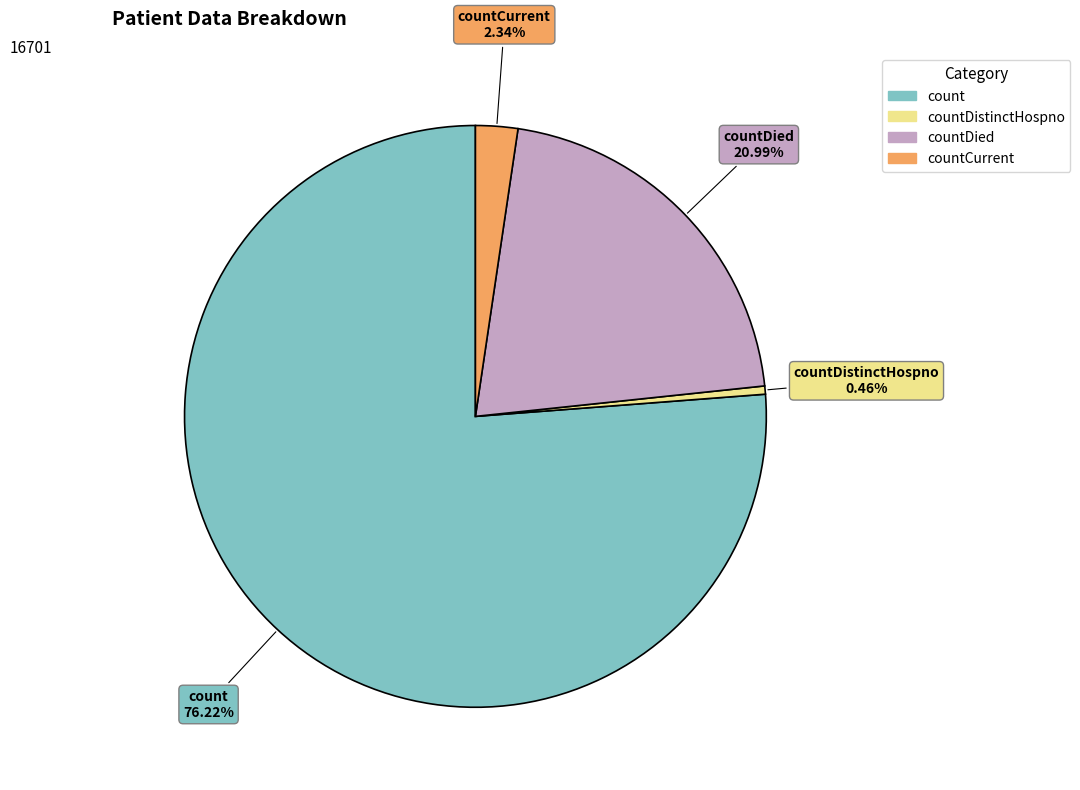

How many segments does this pie chart have?

4